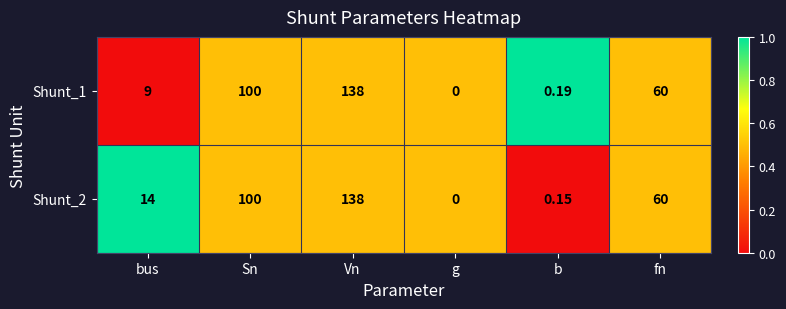

At which category is the sum across all series the highest?

Vn